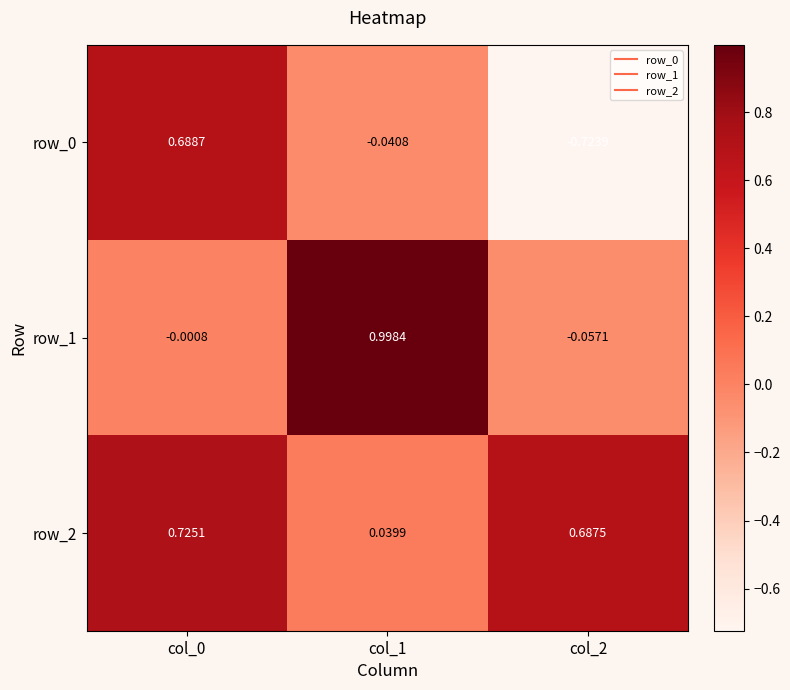

Is the value of row_1 at col_1 greater than the value of row_0 at col_0?

Yes